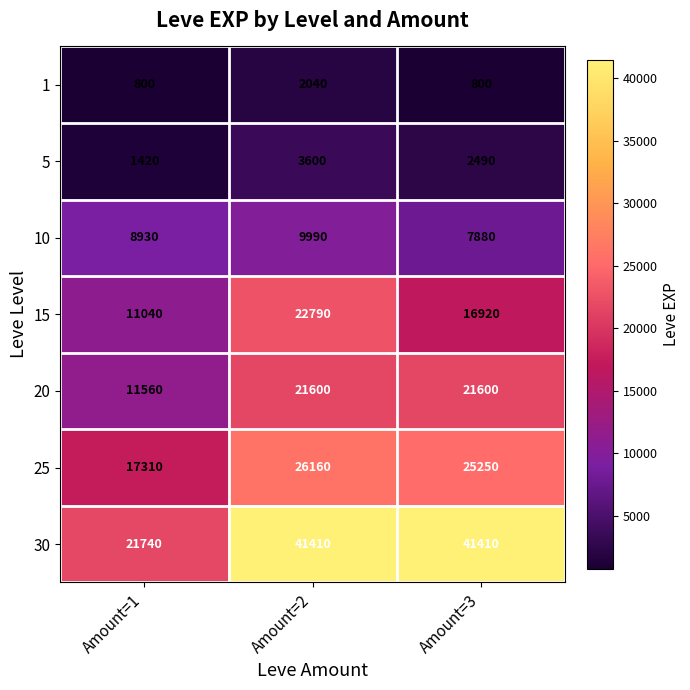

Which series has the widest spread of values?

30